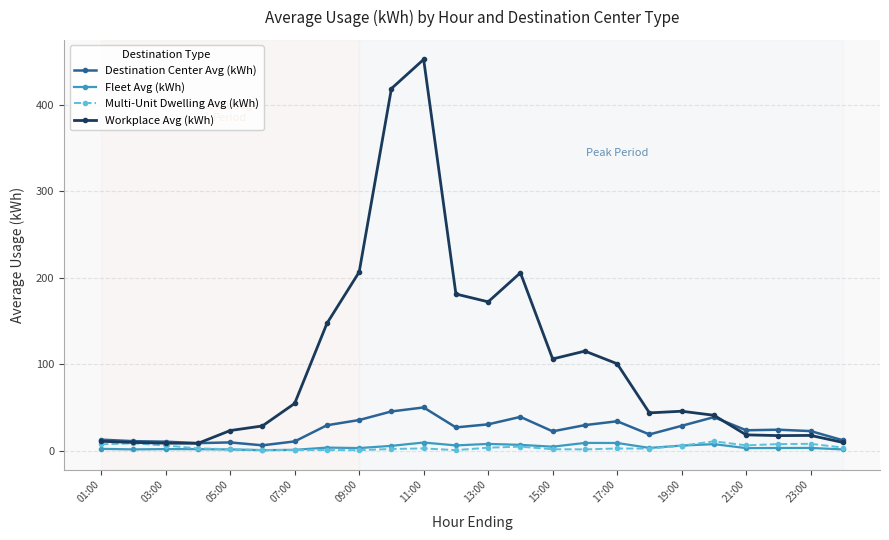

At how many categories does at least one series exceed 199?

4